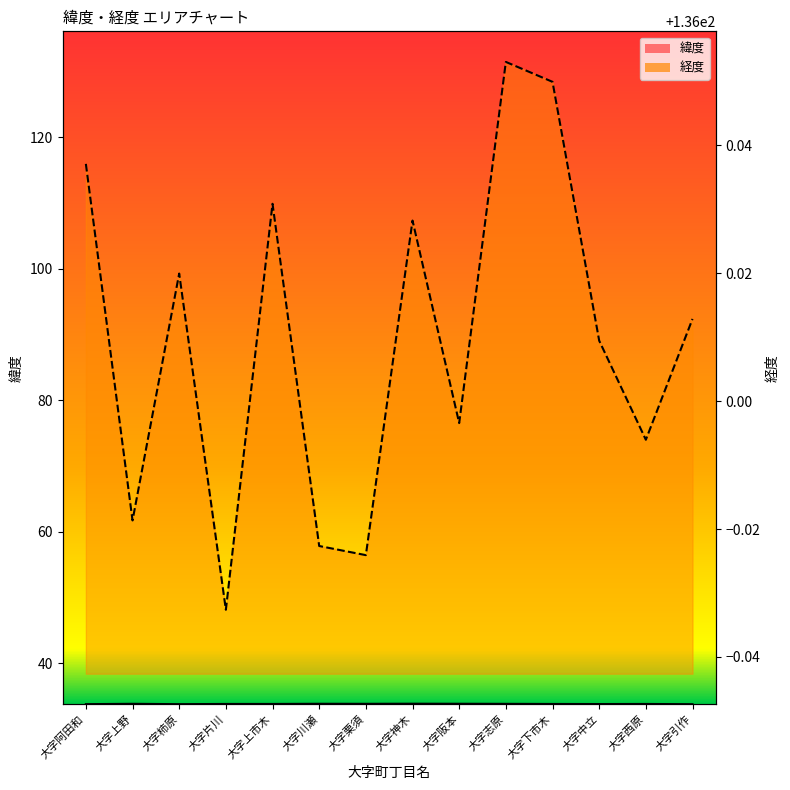

How many lines are shown in the chart?

2